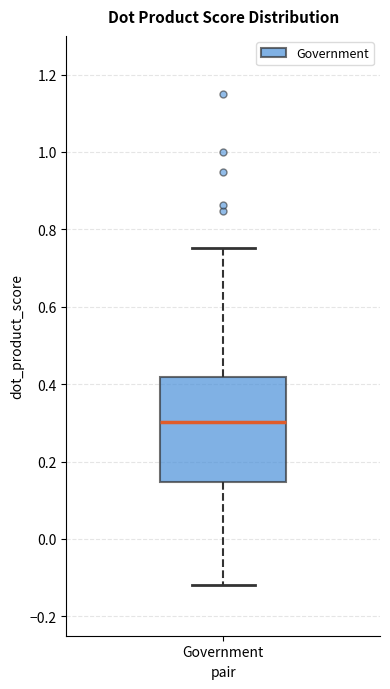

Where does the lower whisker of the box for Government end on the y-axis? The values are not printed on the chart, so give them approximately, as read against the axis.

-0.12